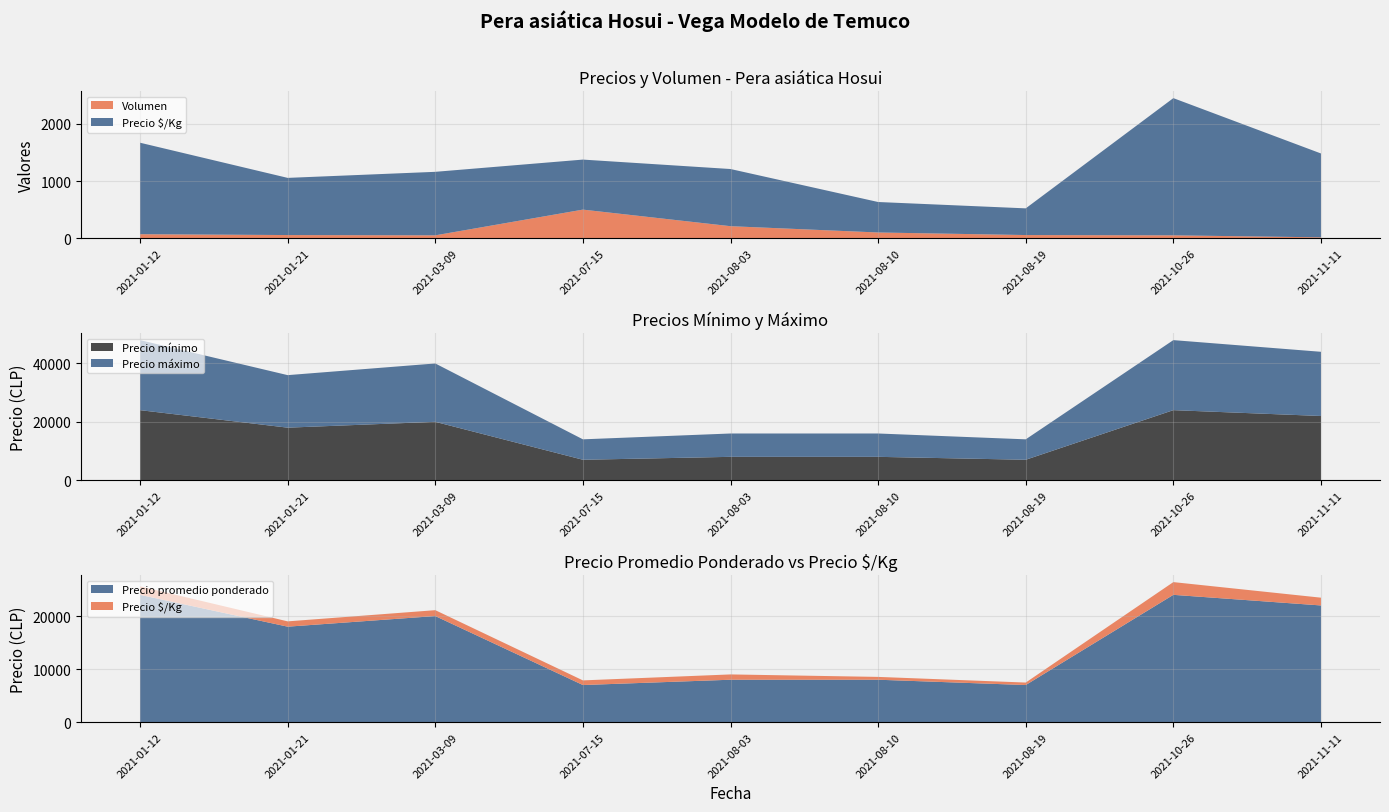

Reading left to right, extract all data points from this chart.

Precio $/Kg: 1600	1000	1111	875	1000	533	467	2400	1467
Volumen: 70	55	50	500	210	100	55	50	15
Precio mínimo: 24000	18000	20000	7000	8000	8000	7000	24000	22000
Precio máximo: 24000	18000	20000	7000	8000	8000	7000	24000	22000
Precio promedio ponderado: 24000	18000	20000	7000	8000	8000	7000	24000	22000